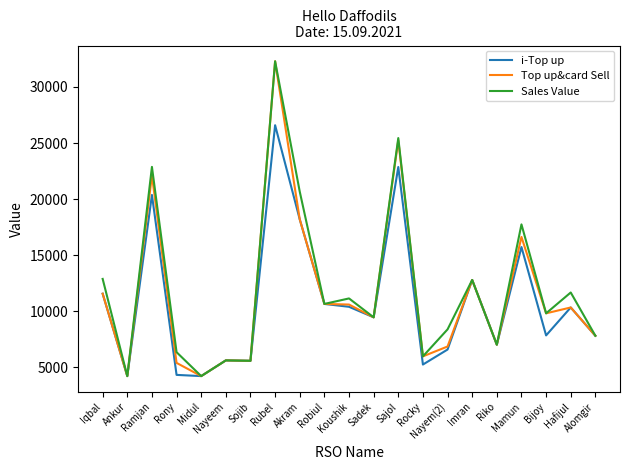

What is the difference between the Sales Value values at Nayeem and Sojib?

38